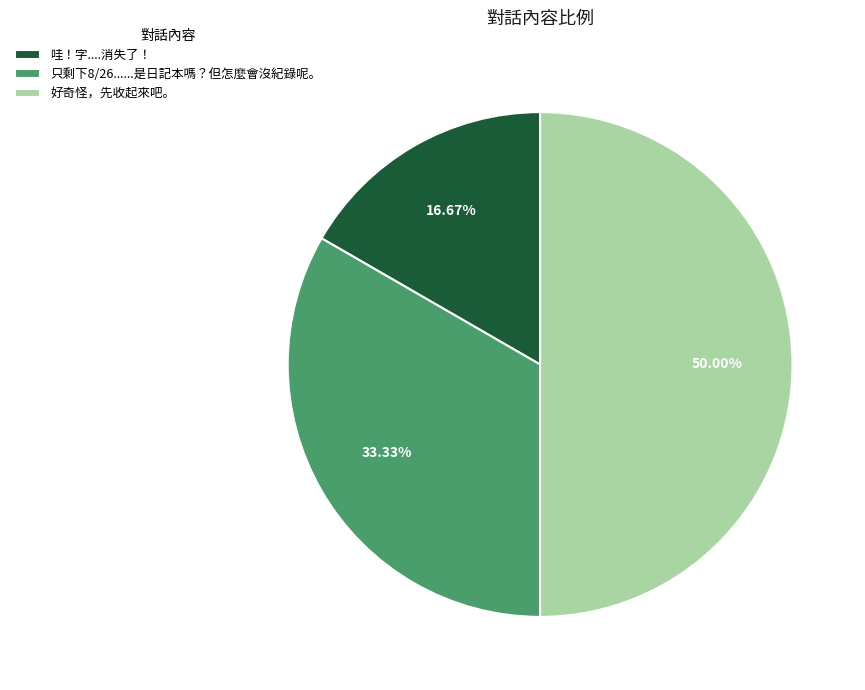

Does 只剩下8/26......是日記本嗎？但怎麼會沒紀錄呢。 account for over 50% of the chart?

No